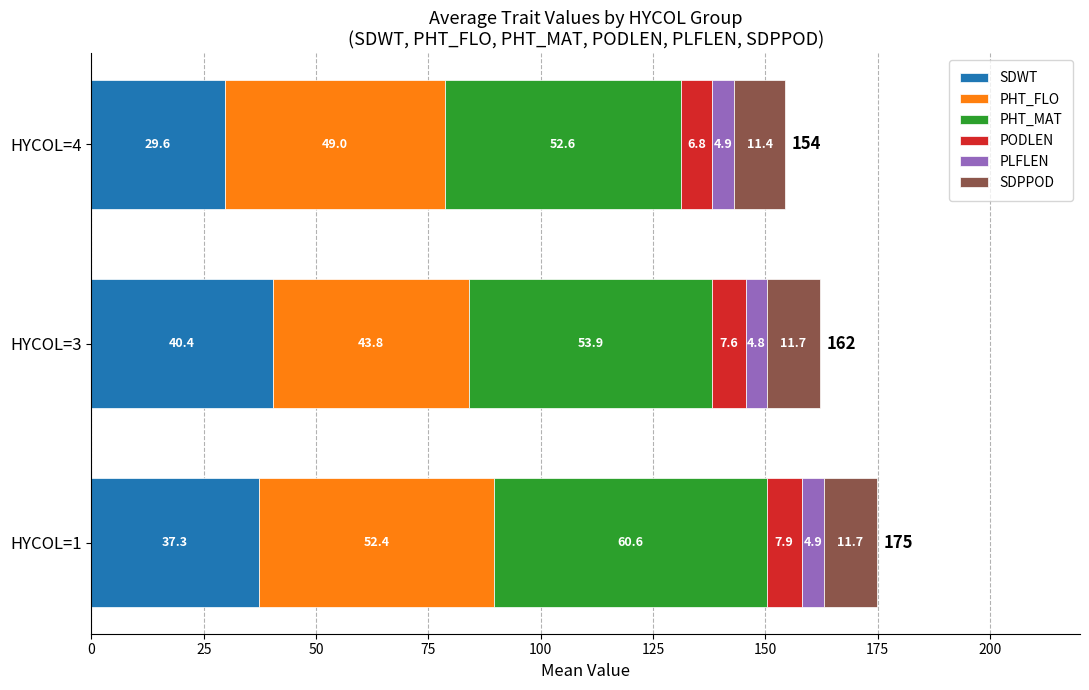

Which category has the lowest value in the SDWT series?

HYCOL=4